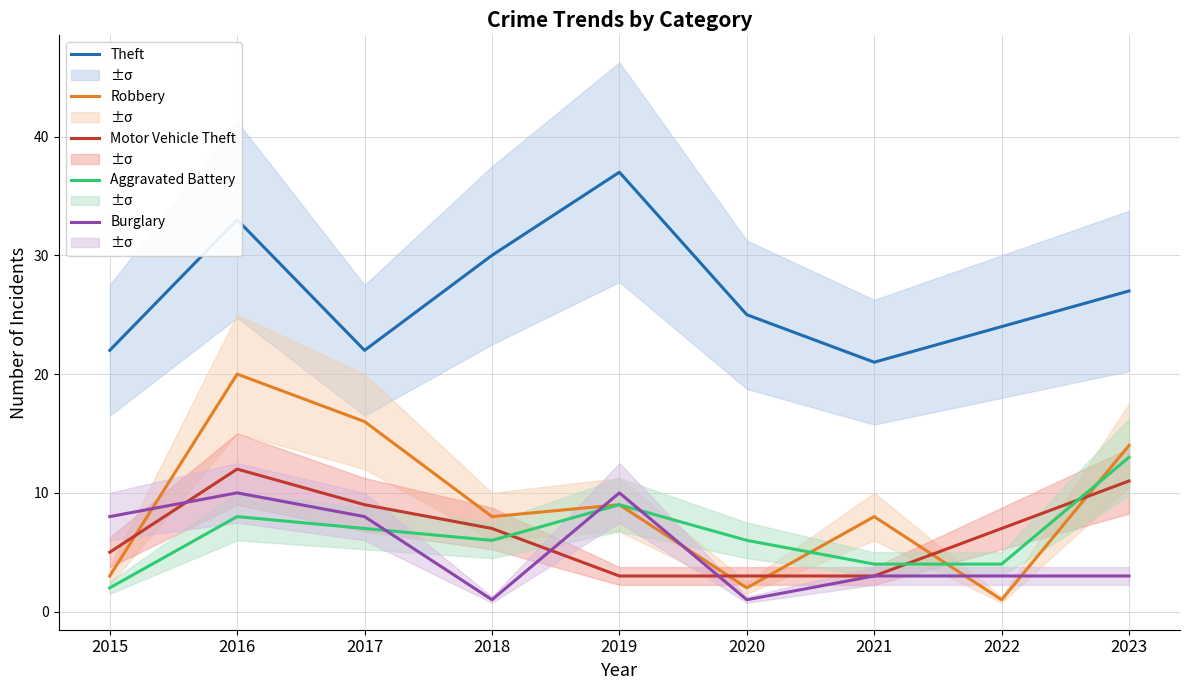

Between 2016 and 2019, which is larger?

2019